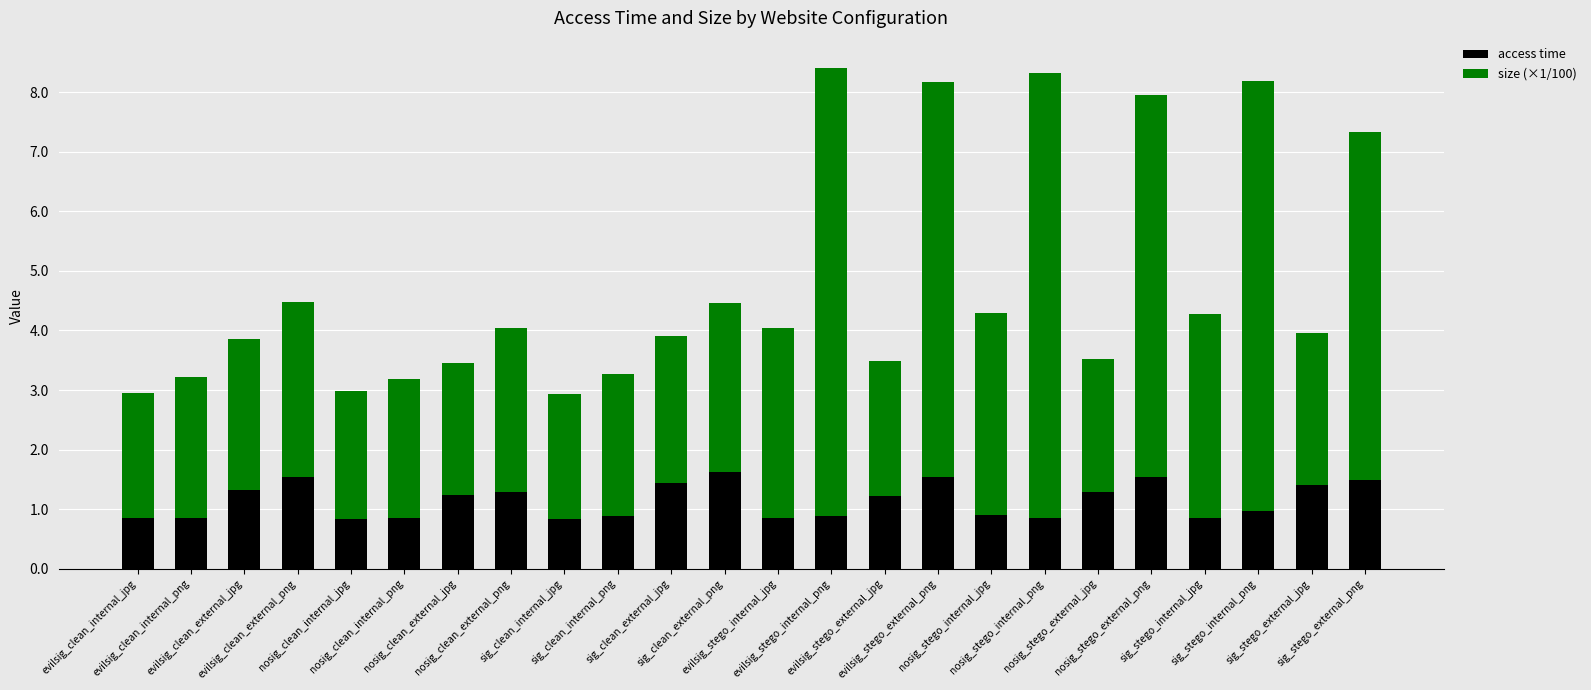

Does the chart contain any negative values?

No